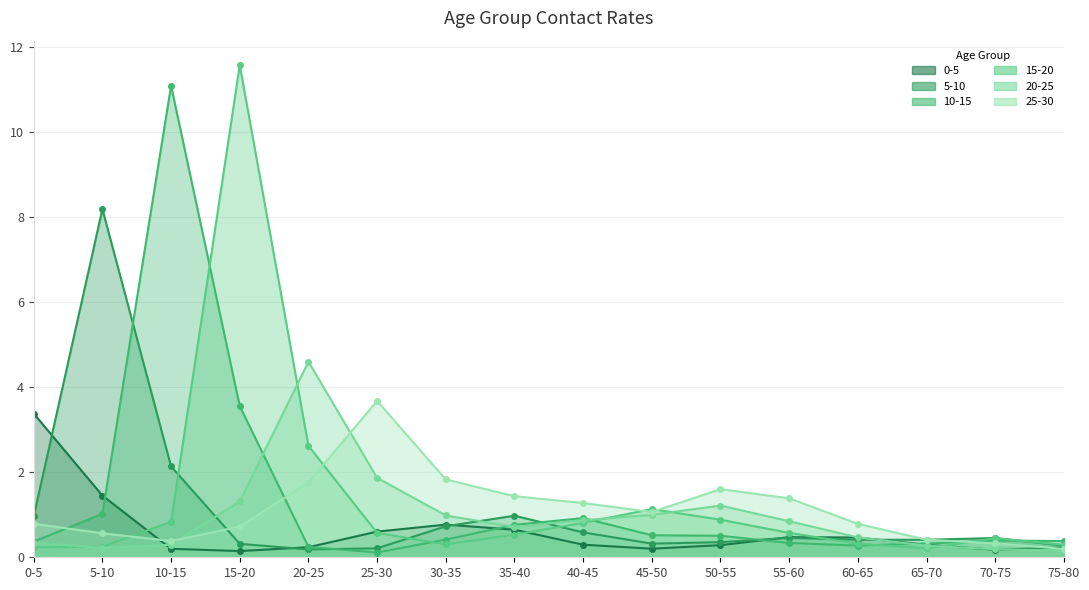

The value of 10-15 at 5-10 is 1.5. True or false?

False